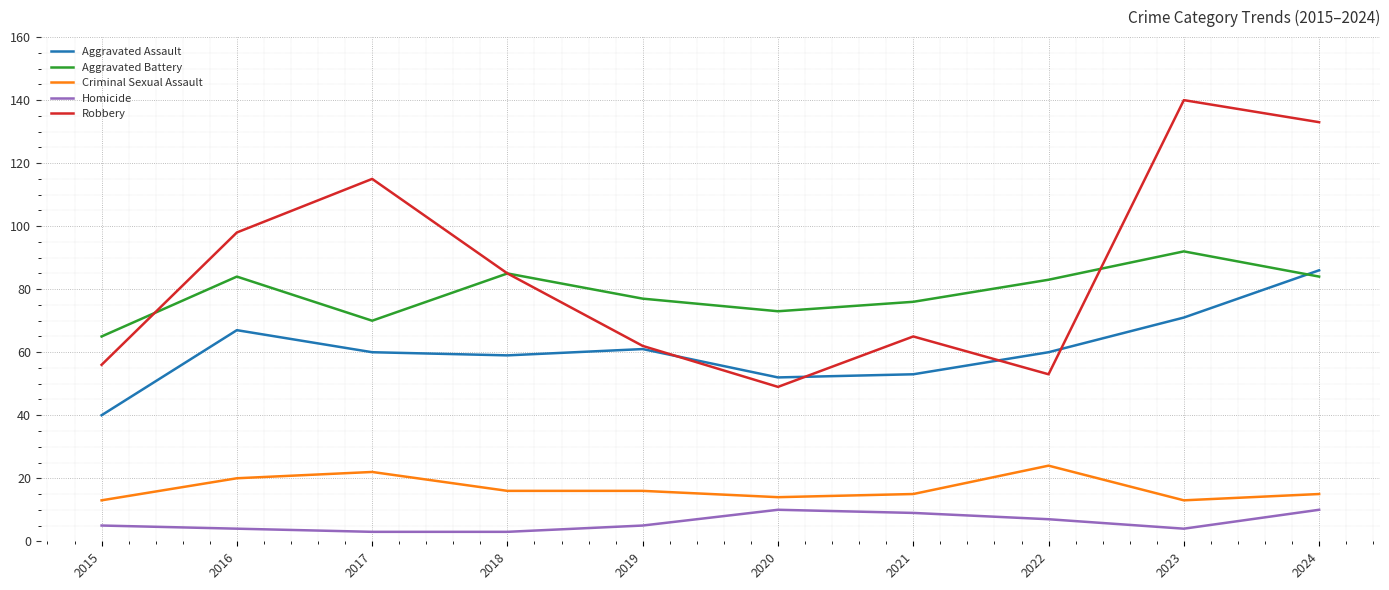

What is the minimum value shown in the chart?

3